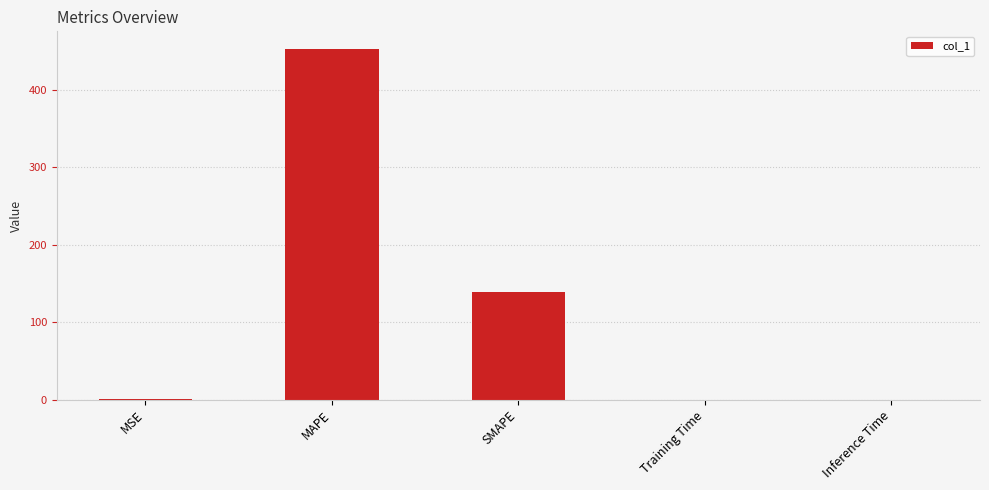

Which category has the highest value across all series?

MAPE